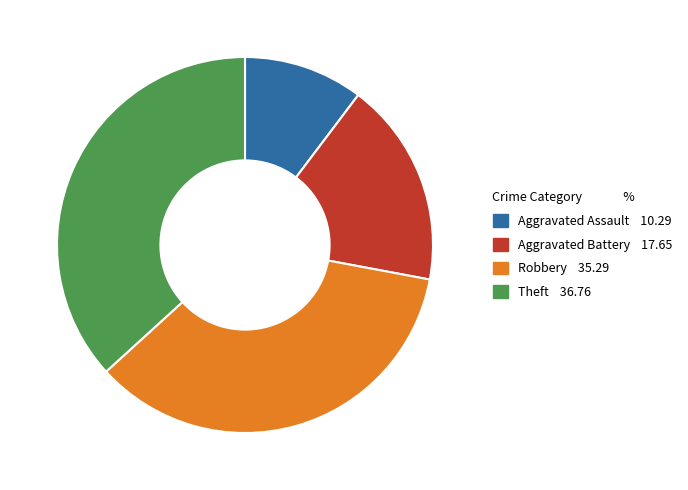

Do Robbery 35.29 and Aggravated Assault 10.29 together represent more than half of the pie?

No